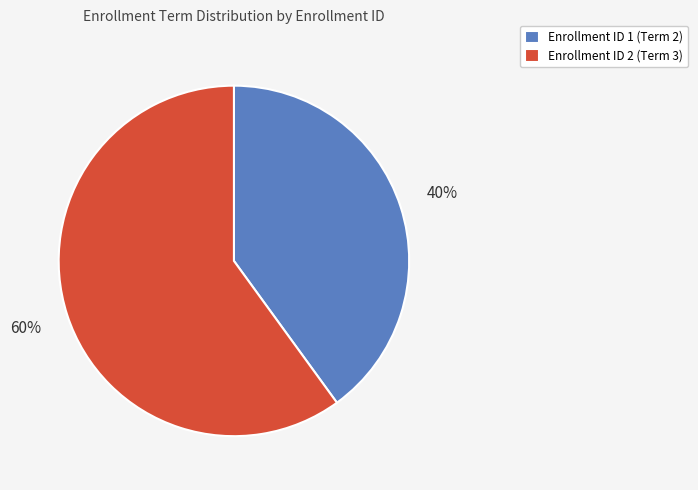

To the nearest percent, what is the average slice percentage?

50%